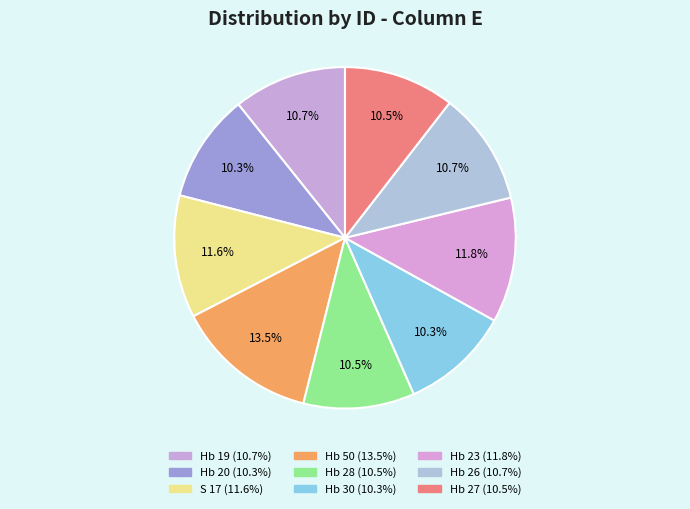

Combined, do Hb 23 and S 17 account for over 50%?

No